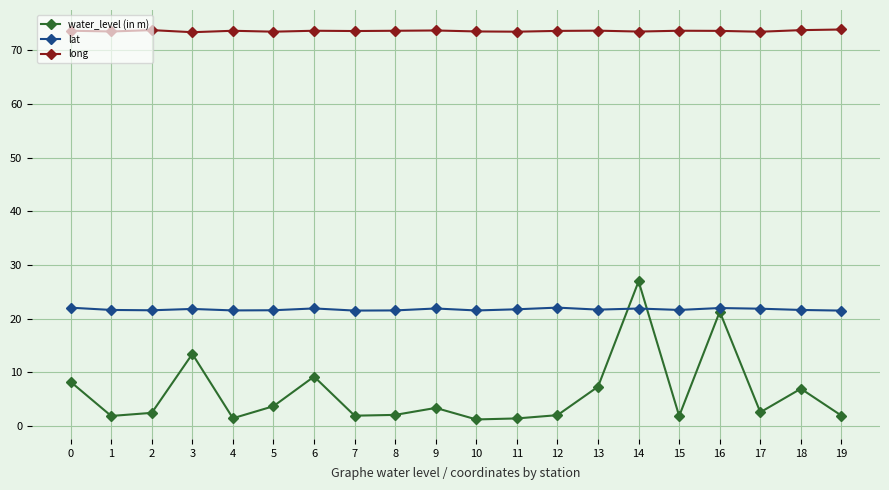

What is the minimum value for water_level (in m)?

1.2